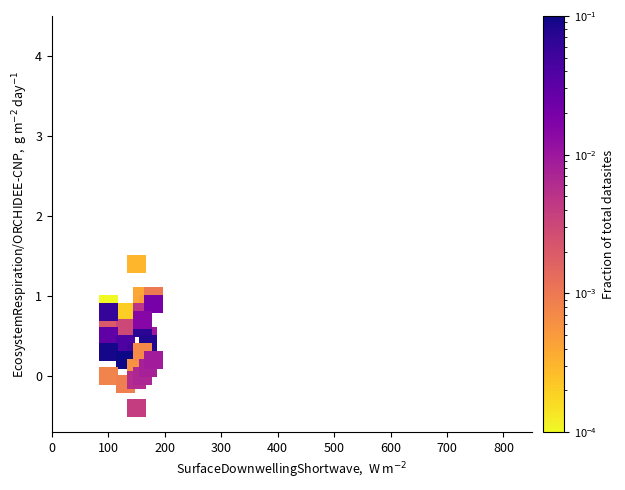

What is the range of Y values (max minus min)?

1.8